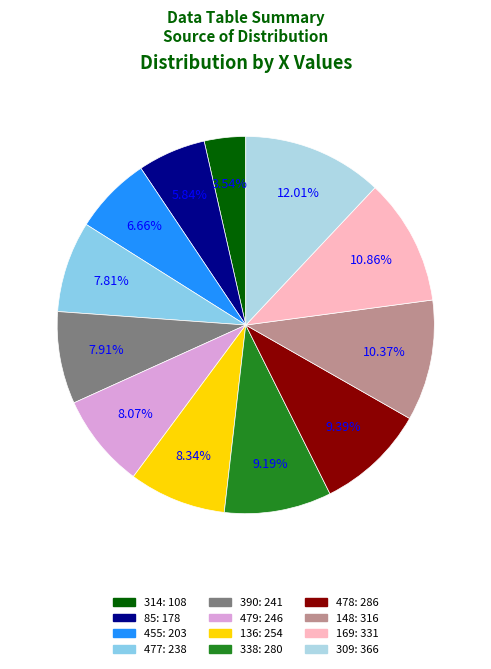

Is it true that 477 is 8% of the pie?

True